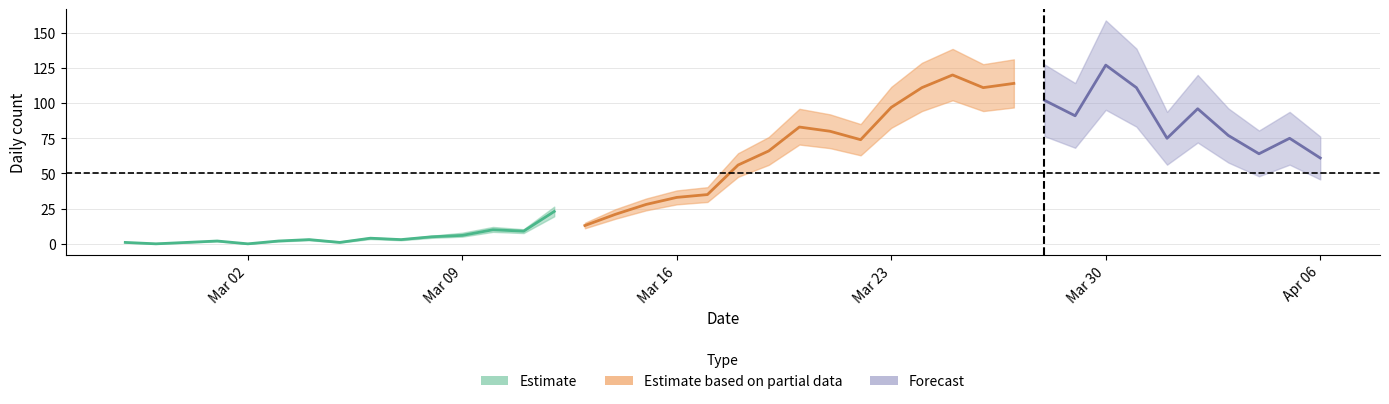

The value of Estimate at Mar 09 is 6. True or false?

True